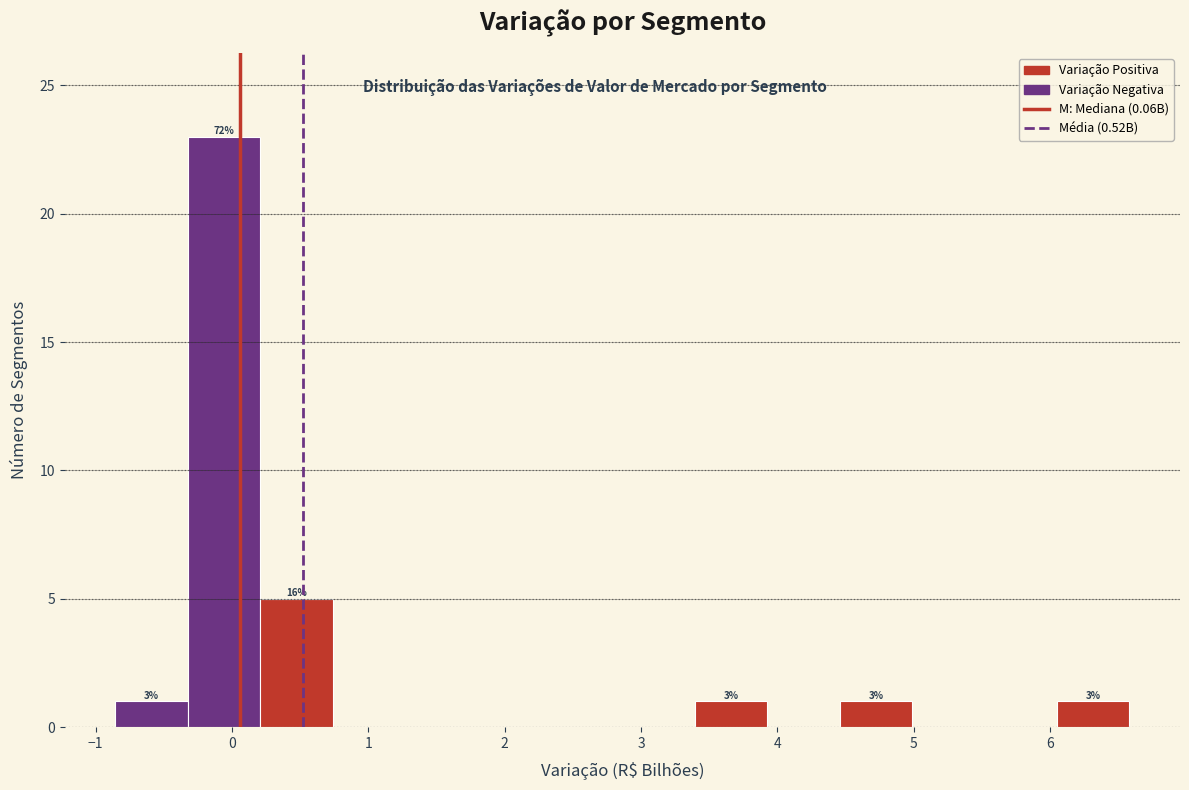

Over which range of the x-axis is the bar tallest?

-0.3 to 0.2